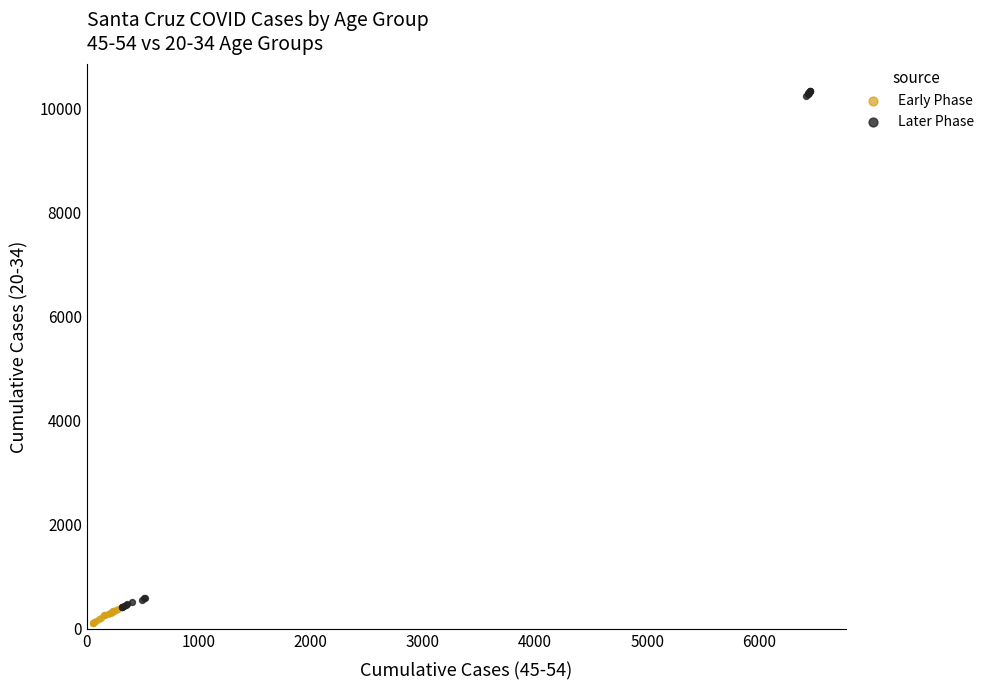

Which series contains the highest Y value?

Later Phase